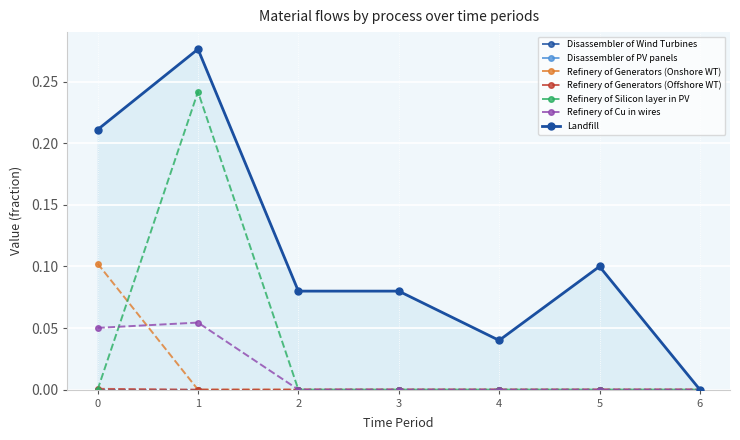

Where is Refinery of Generators (Offshore WT) nearest to the value 0?

1